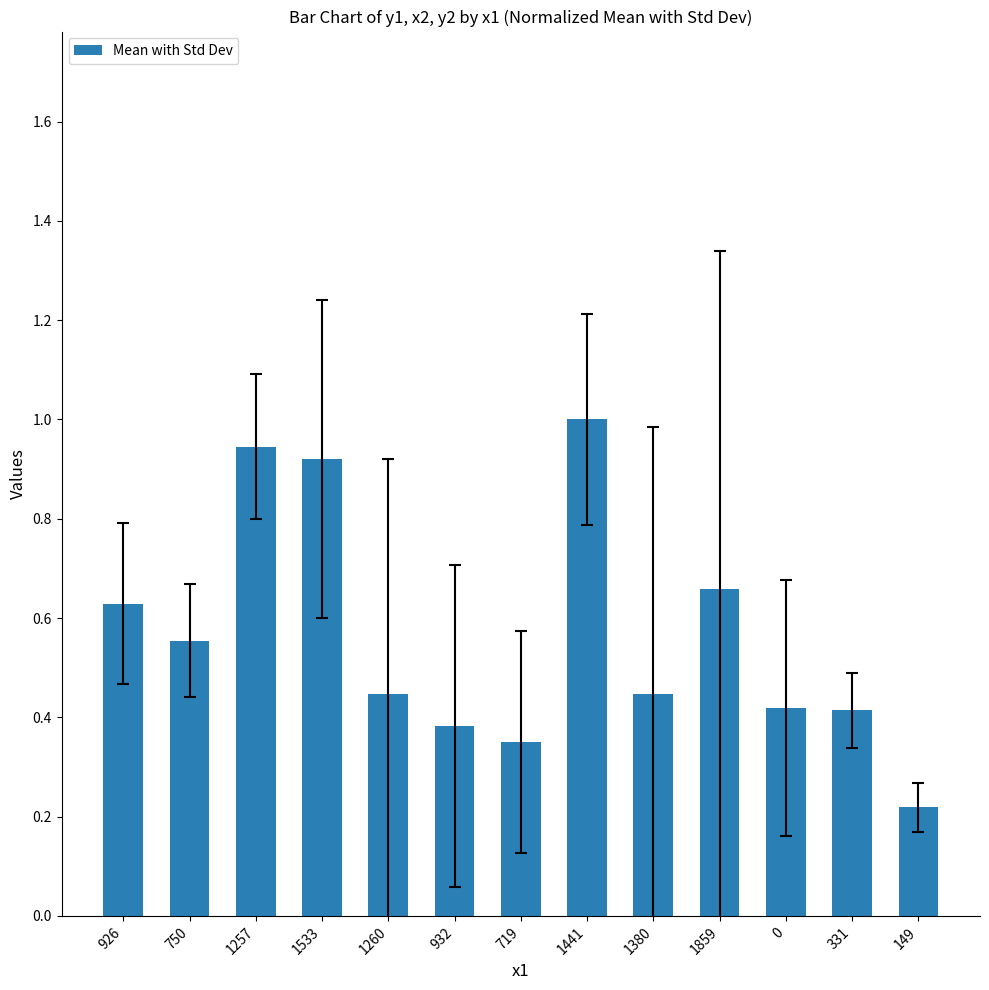

What position from the right is 1257?

11